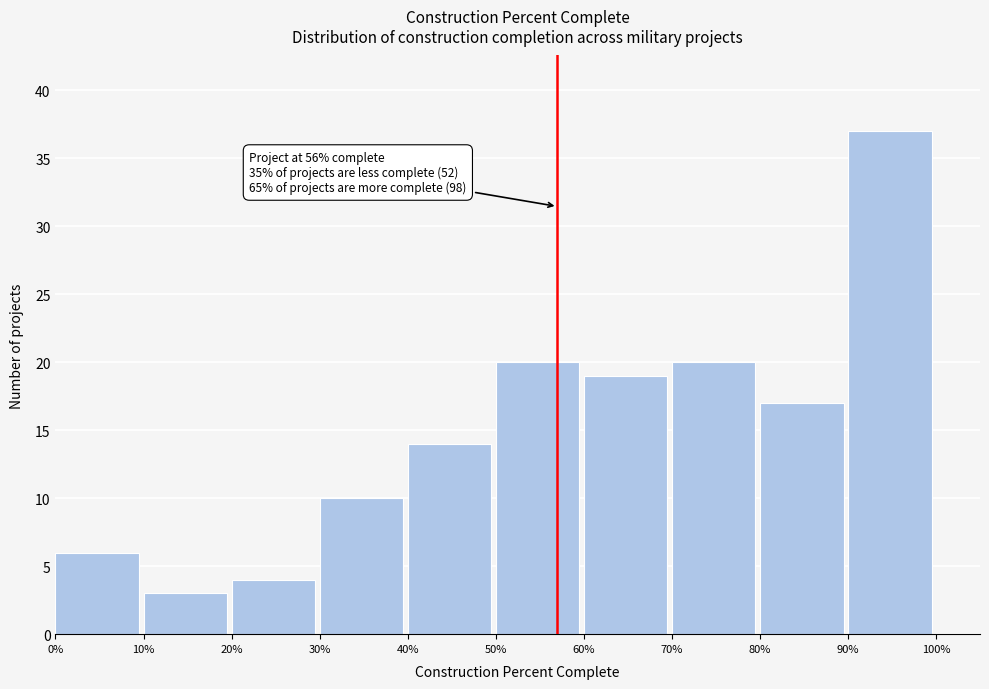

Reading right to left, what are all the values shown in this chart?

90%=37	80%=17	70%=20	60%=19	50%=20	40%=14	30%=10	20%=4	10%=3	0%=6